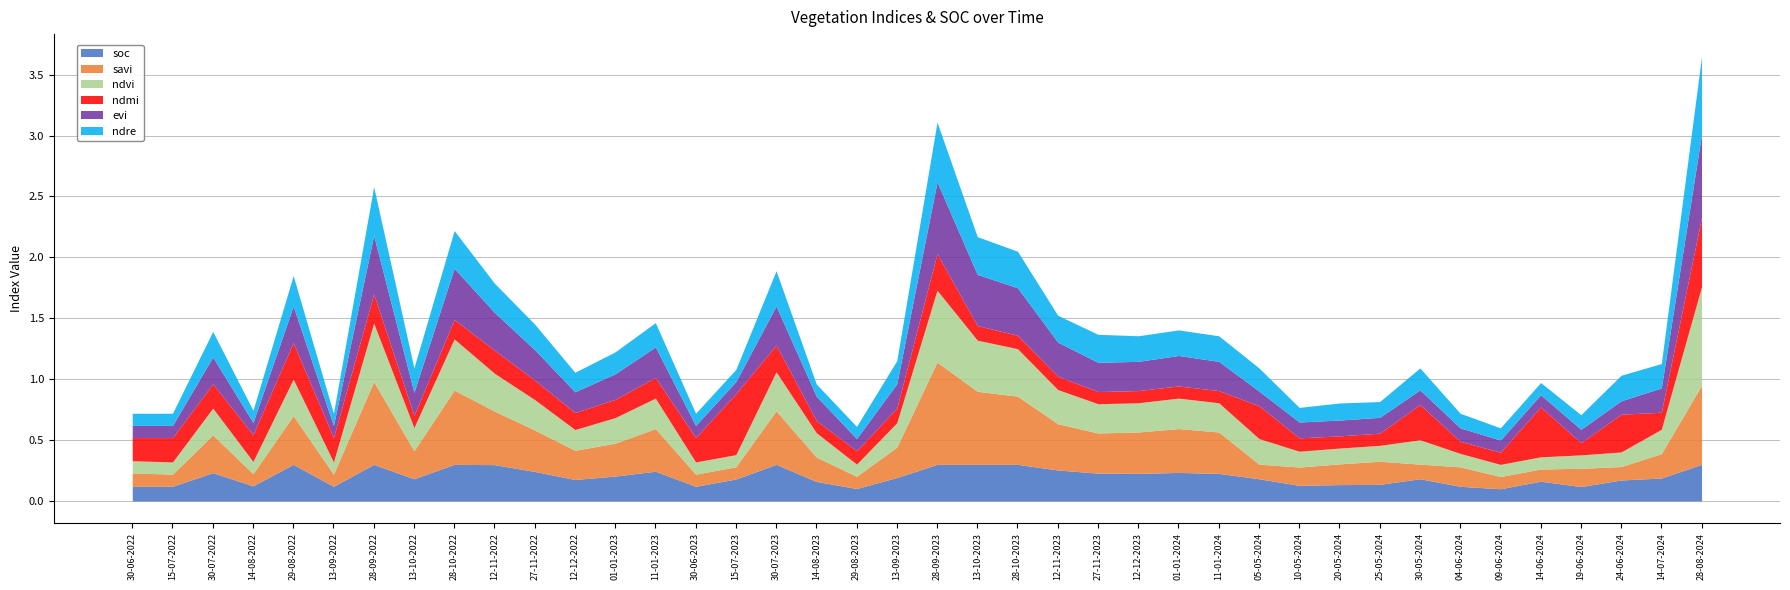

What position from the left is 24-06-2024?

38